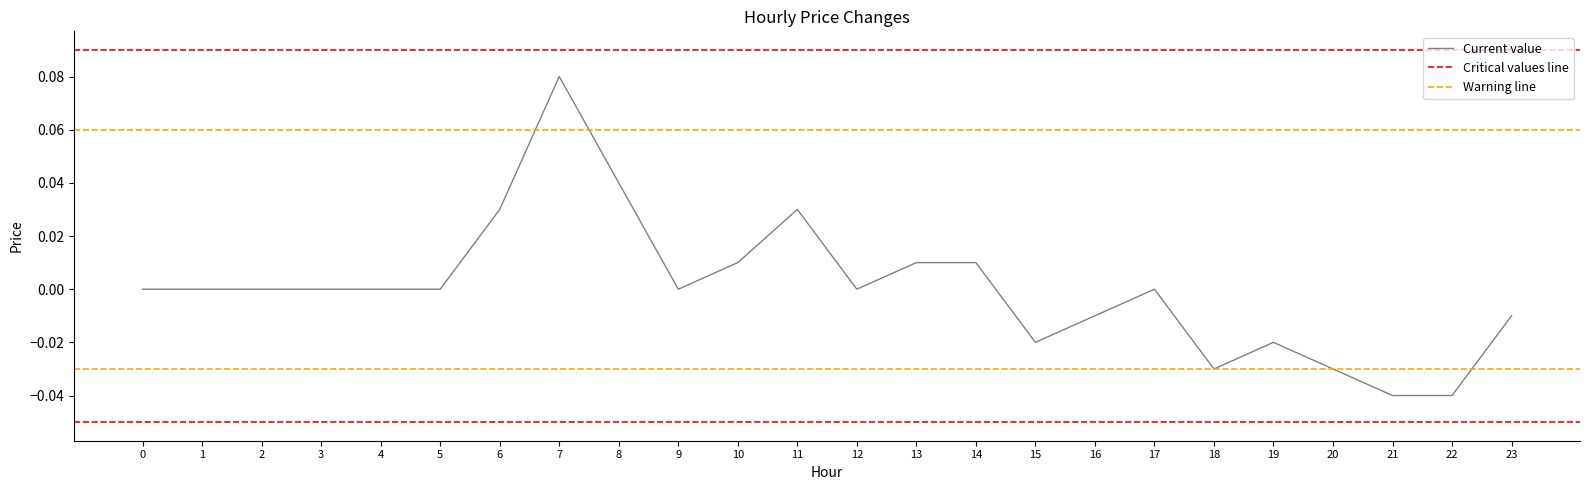

At which category does the data reach its first local valley?

9